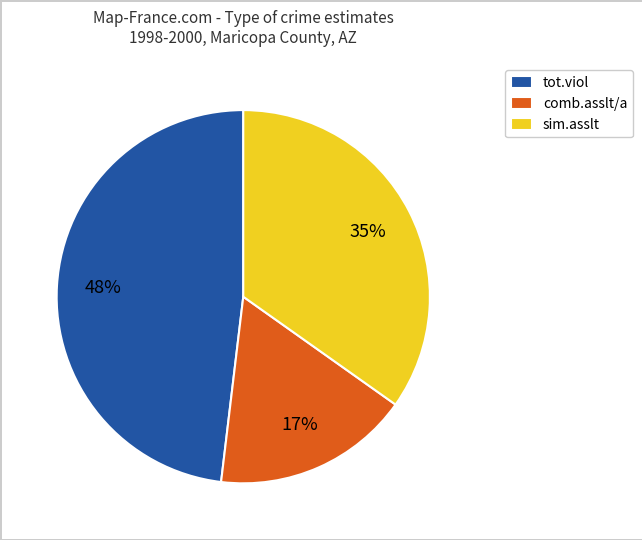

Does tot.viol represent more than half of the total?

No